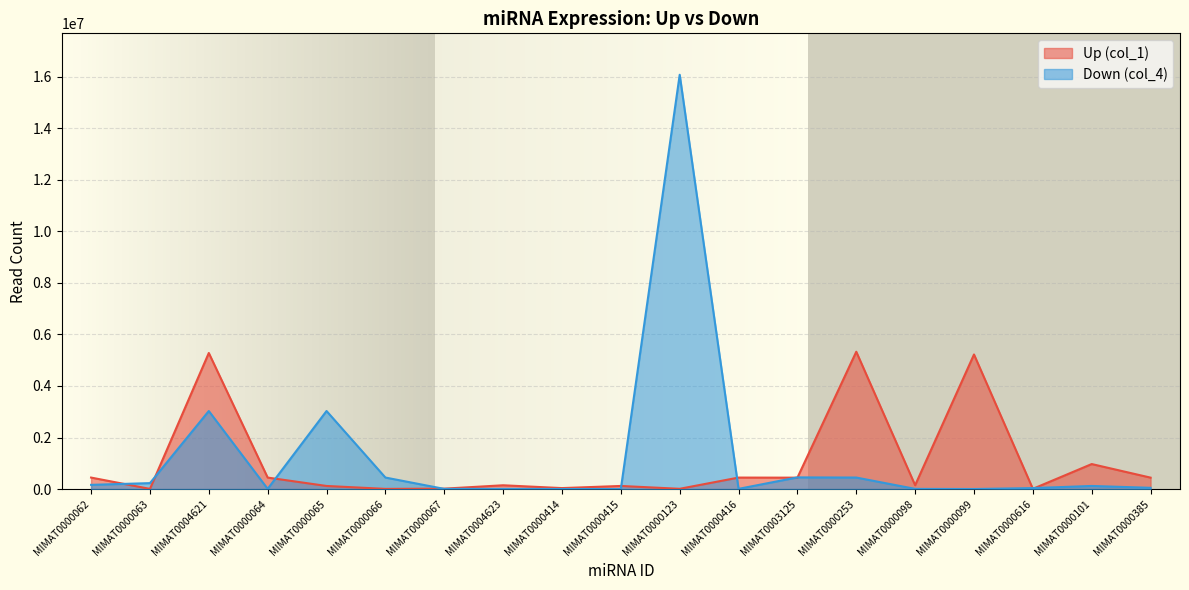

What is the average value of the Down (col_4) series?

1268737